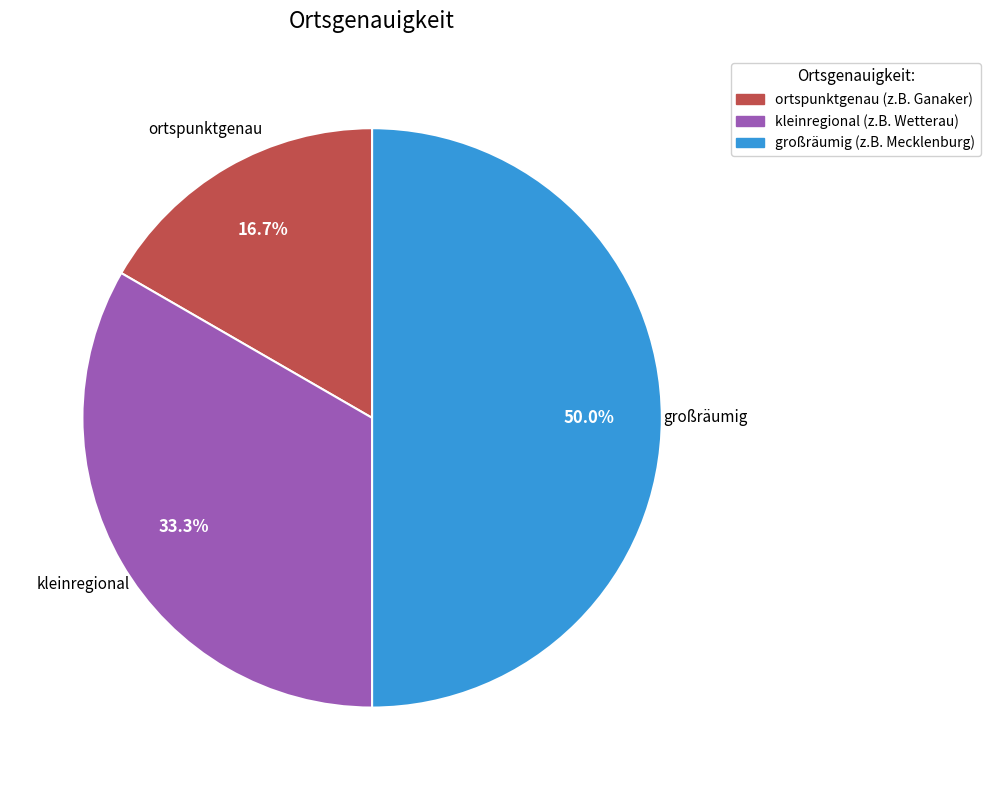

What portion of the pie excludes kleinregional?

66.7%